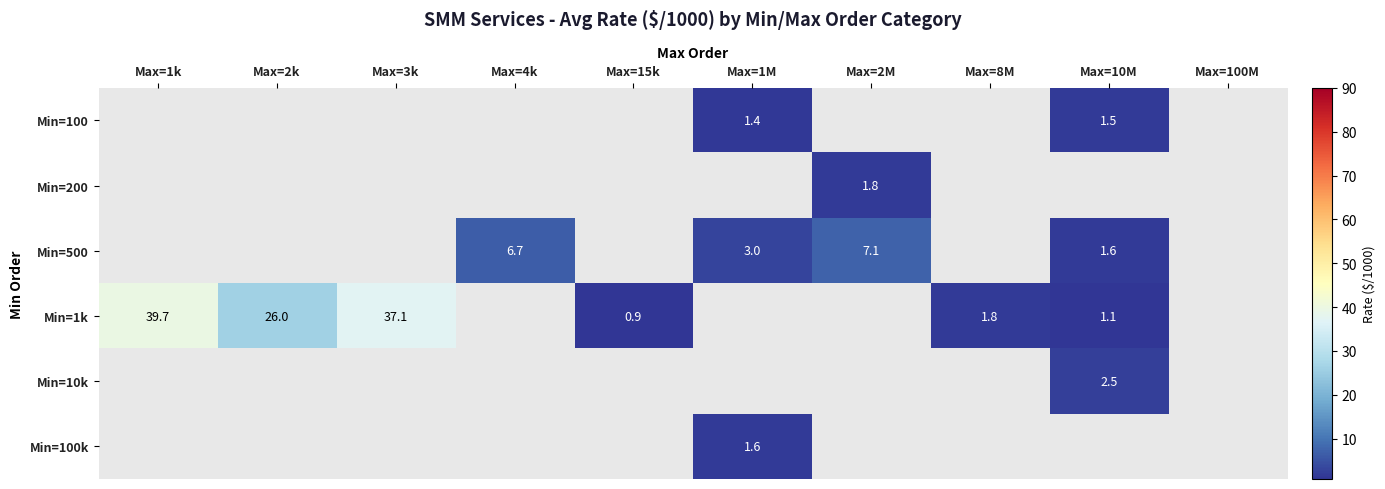

How many series are shown in this chart?

6